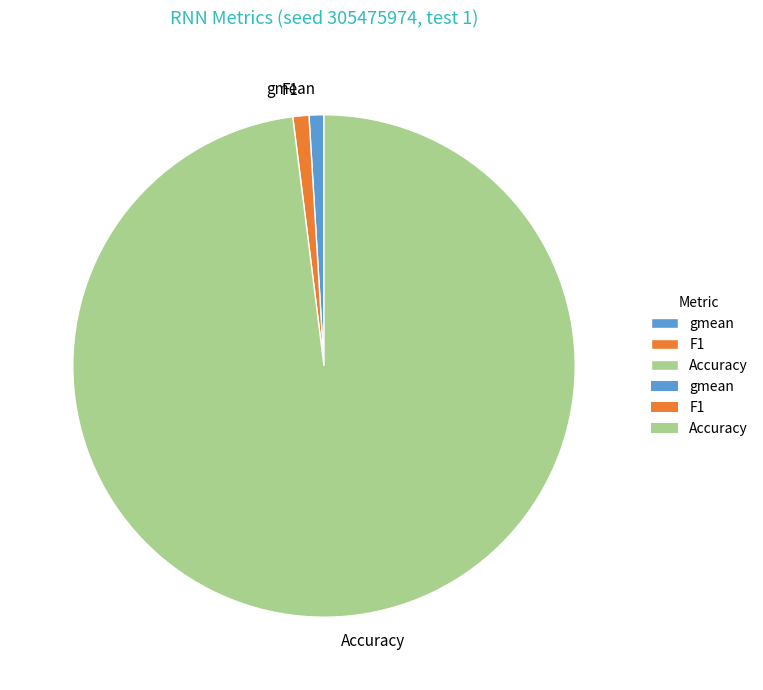

True or false: gmean accounts for 1% of the total.

True